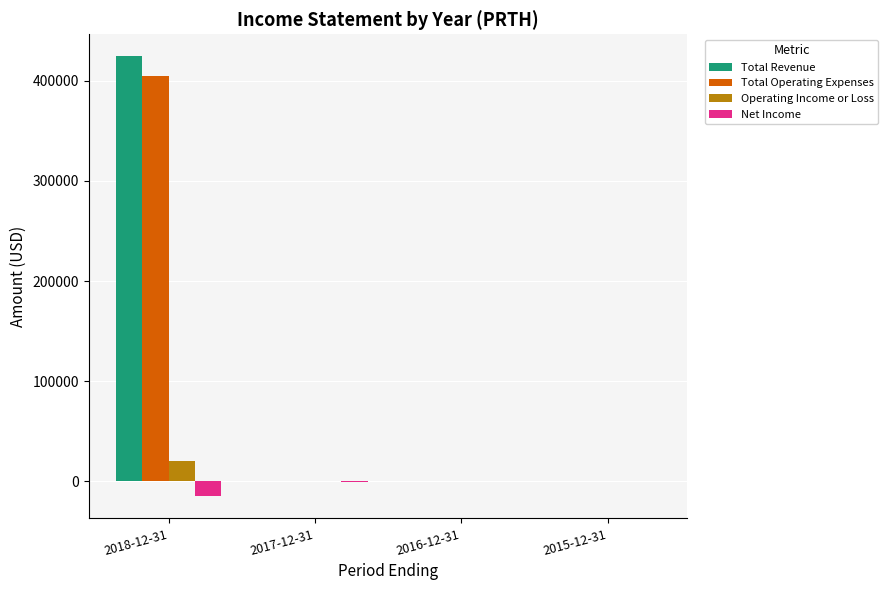

Which series has the widest spread of values?

Total Revenue